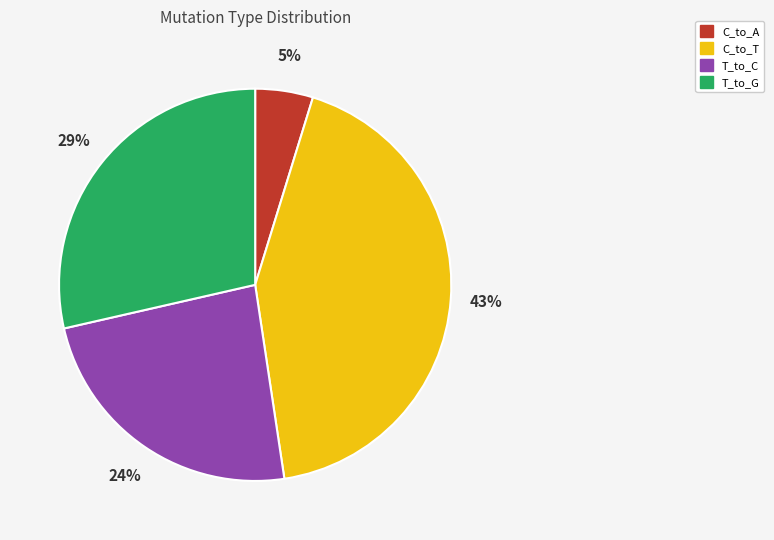

Is there any slice that represents more than half of the pie?

No